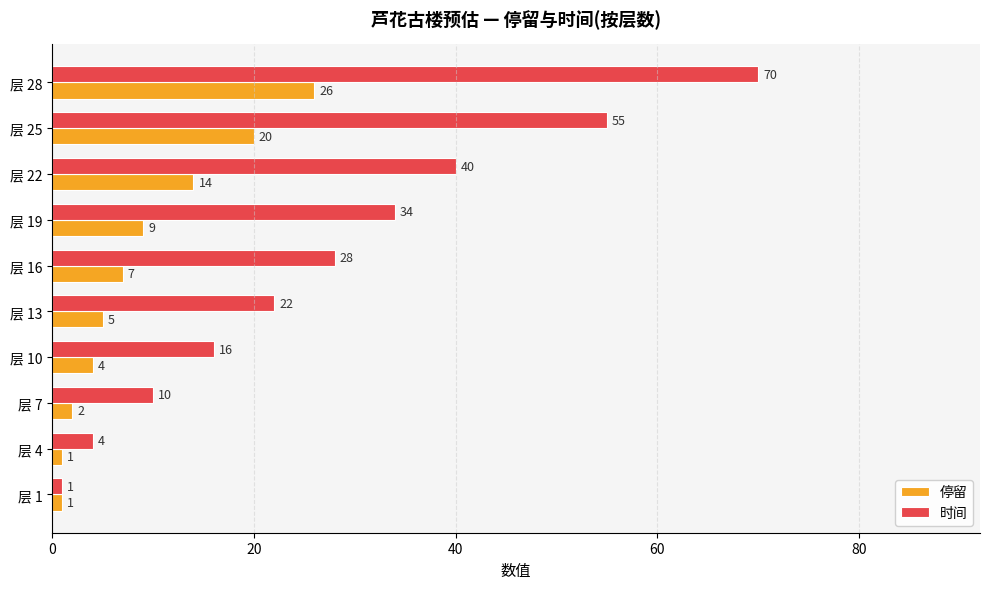

List the labels in order of 时间 value, smallest first.

层 1, 层 4, 层 7, 层 10, 层 13, 层 16, 层 19, 层 22, 层 25, 层 28